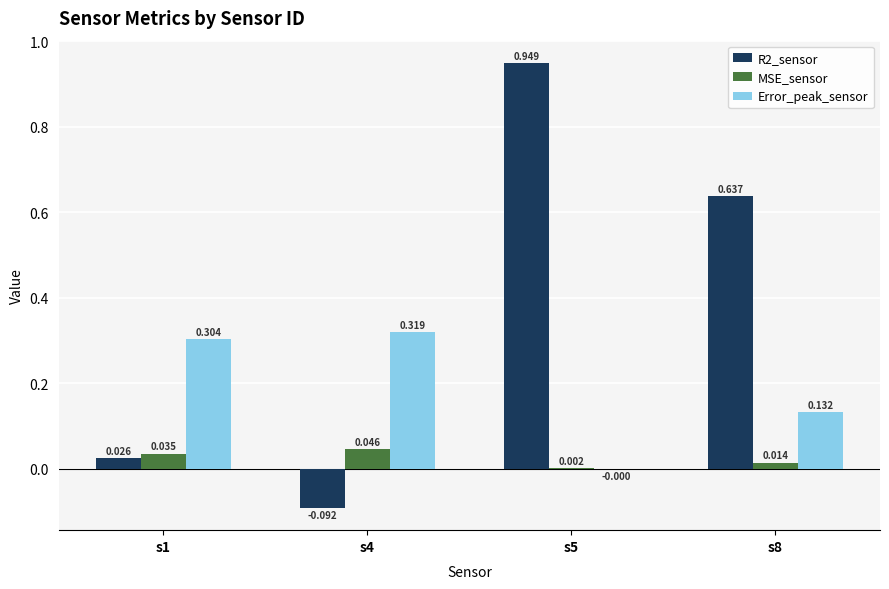

How many groups of bars are there?

4